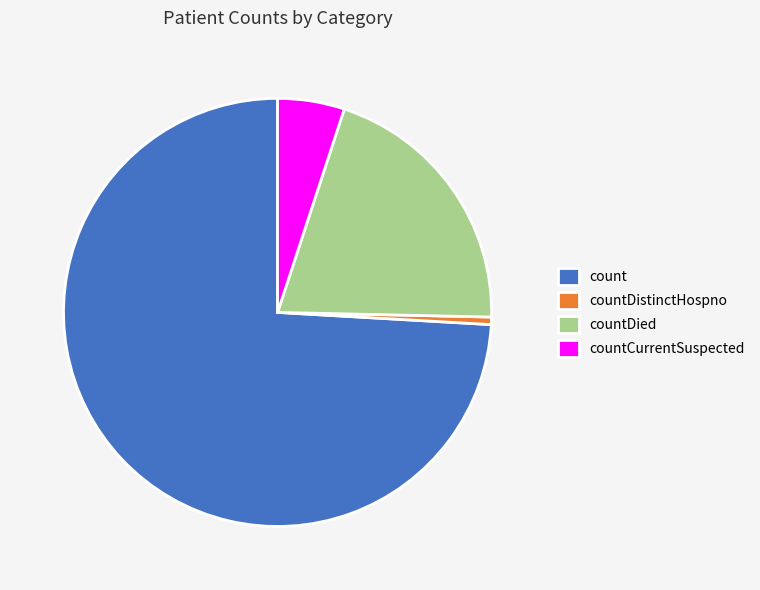

Rank the categories by value from lowest to highest.

countDistinctHospno, countCurrentSuspected, countDied, count